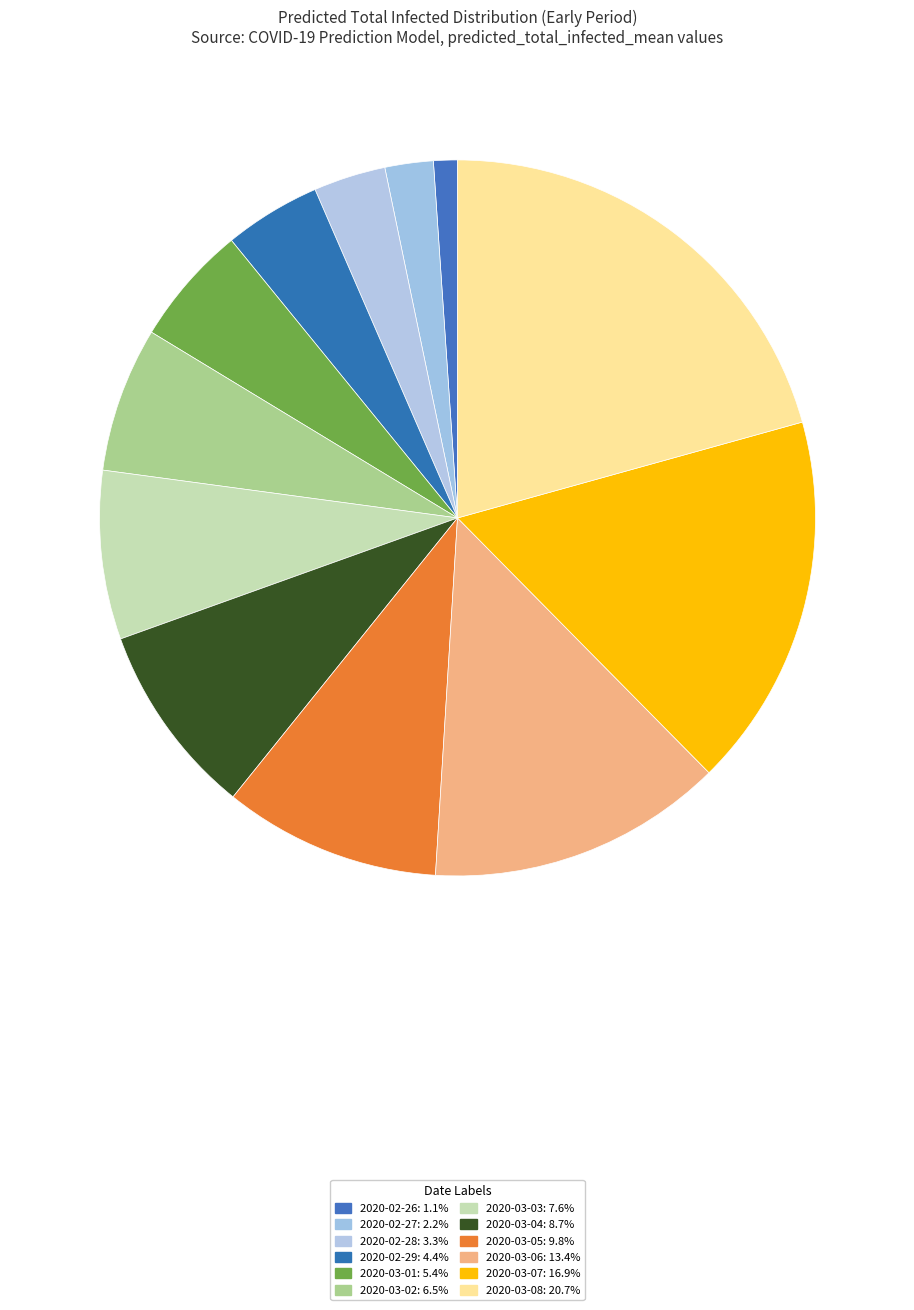

Is 2020-02-29 the majority of the pie?

No